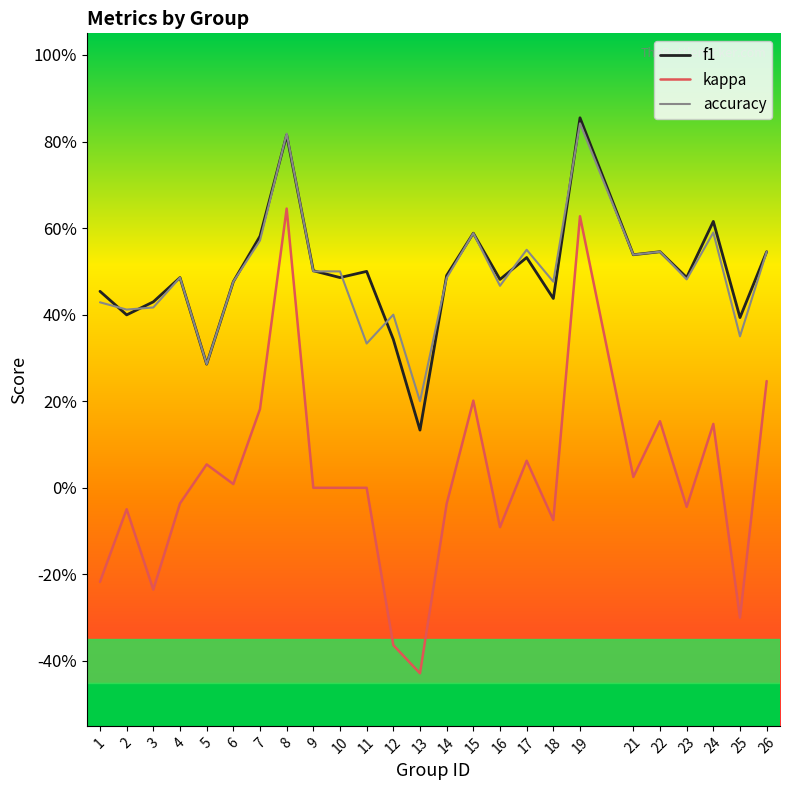

At which category does f1 reach its first local valley?

2